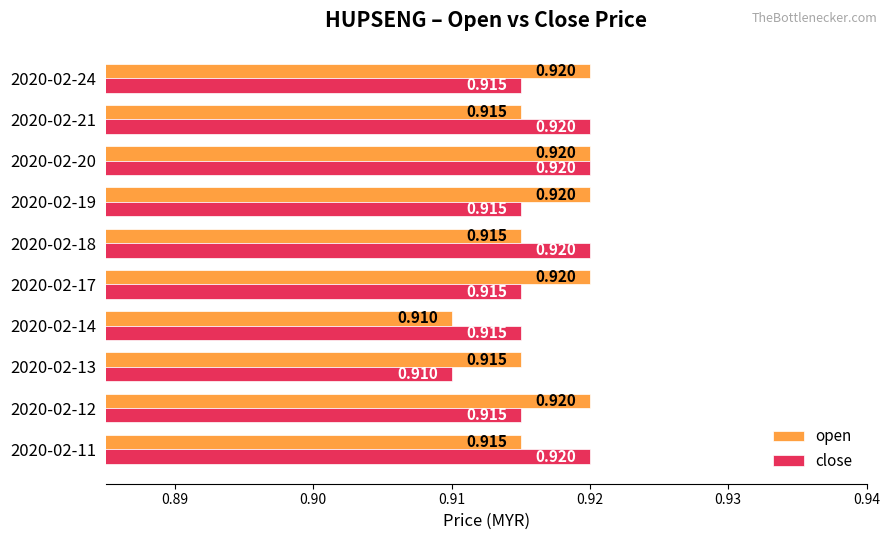

List the series in order of their overall mean, lowest first.

close, open